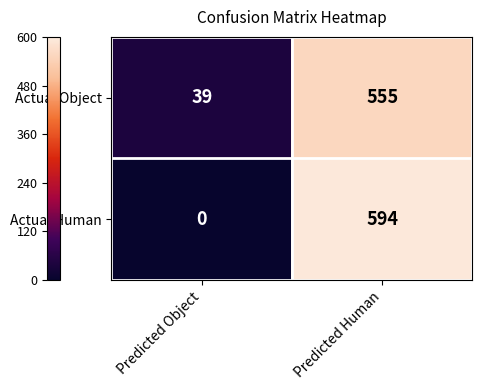

What is the spread (max minus min) of values at Predicted Object?

39